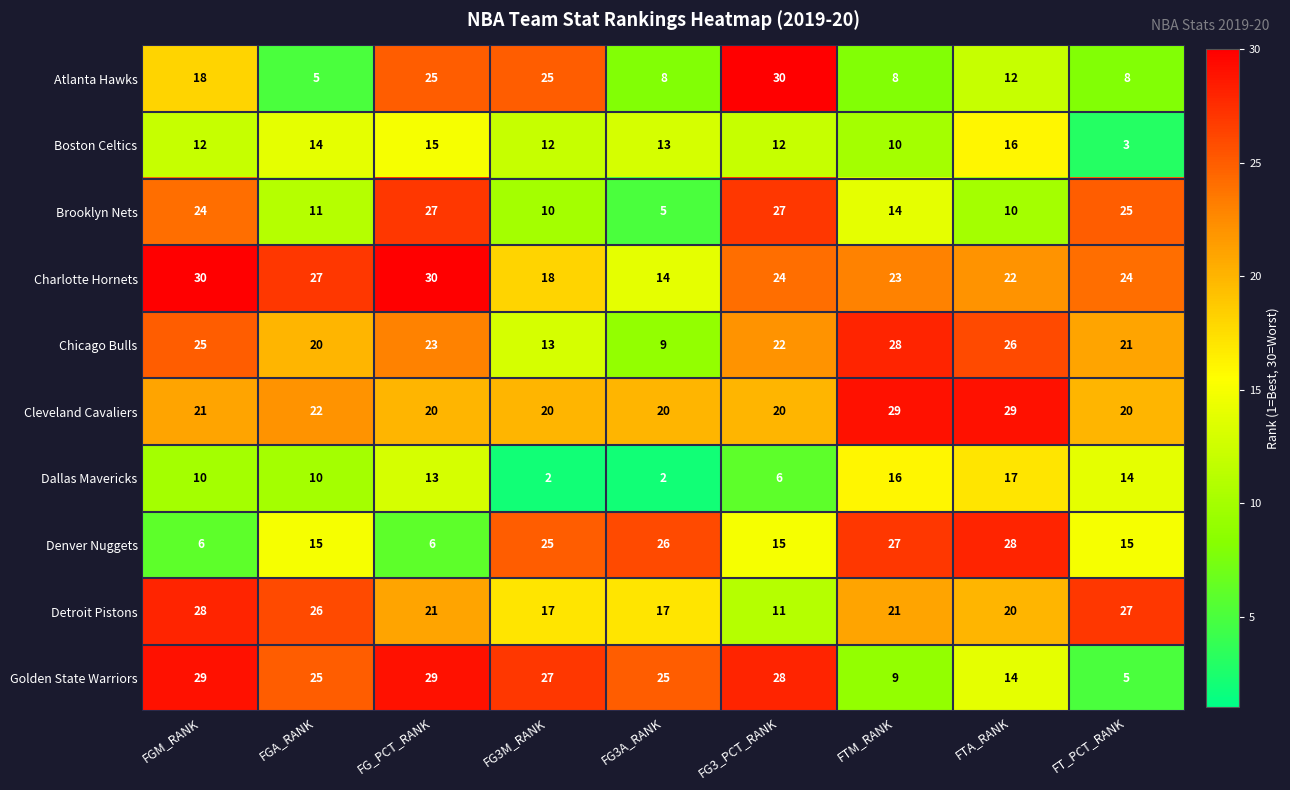

Rank the series at FG3_PCT_RANK from lowest to highest value.

Dallas Mavericks, Detroit Pistons, Boston Celtics, Denver Nuggets, Cleveland Cavaliers, Chicago Bulls, Charlotte Hornets, Brooklyn Nets, Golden State Warriors, Atlanta Hawks